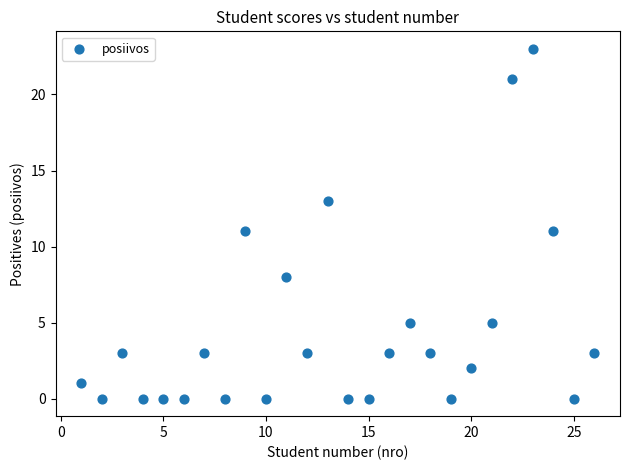

What is the range of X values (max minus min)?

25